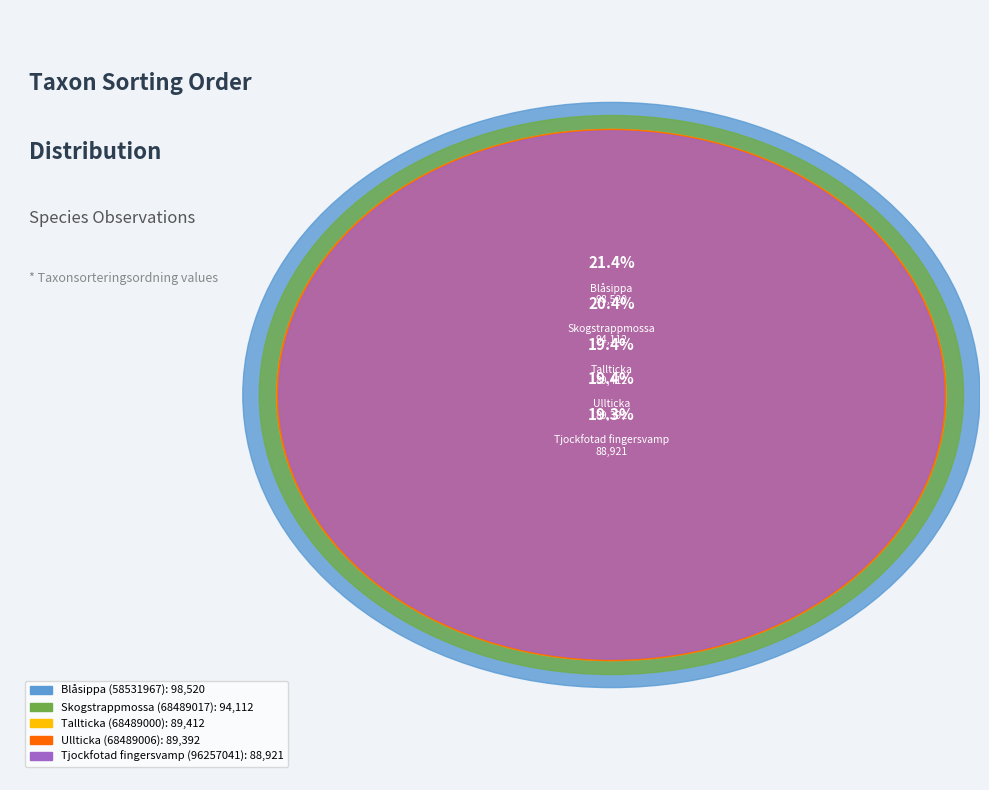

Is it true that Tallticka (68489000) is 19% of the pie?

True